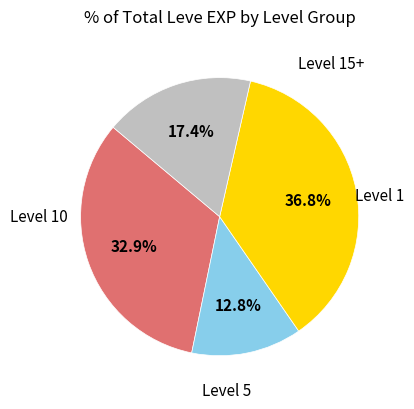

Is there any slice that represents more than half of the pie?

No